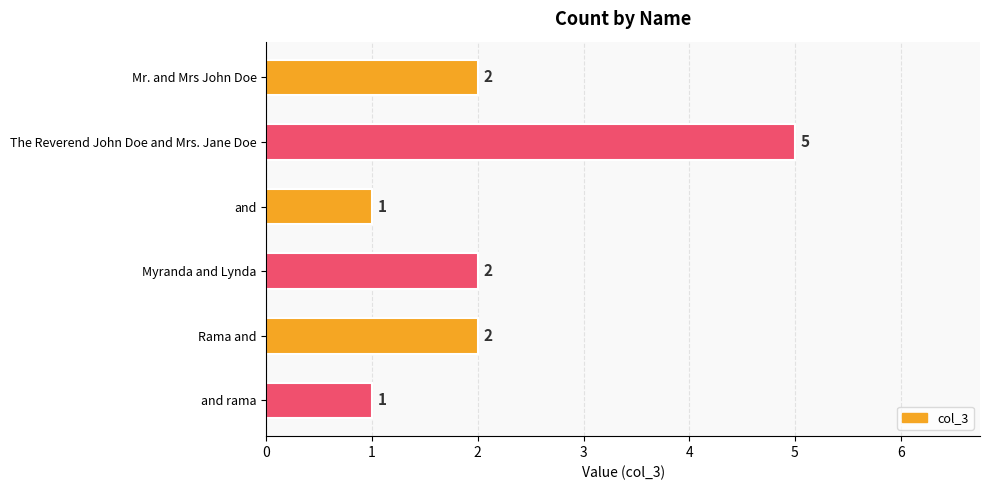

What is the change in value from The Reverend John Doe and Mrs. Jane Doe to and rama?

-4